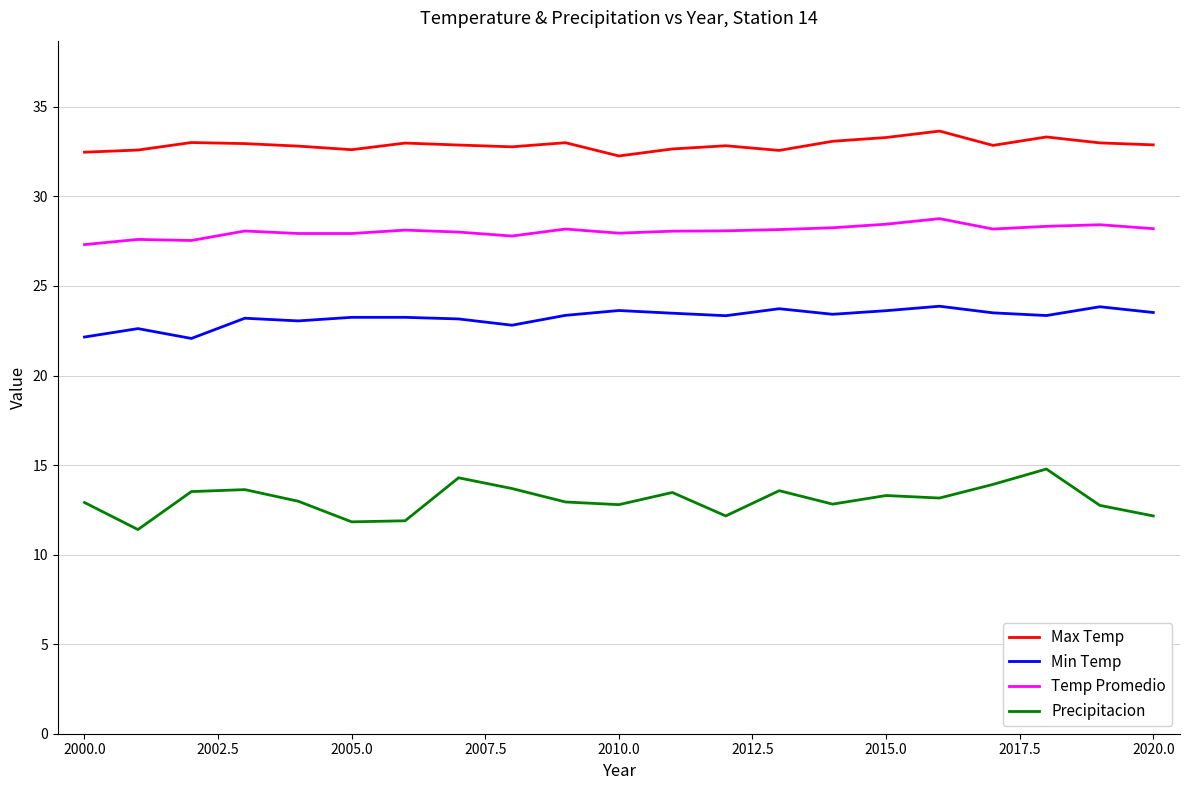

List the series in order of their peak value, lowest first.

Precipitacion, Min Temp, Temp Promedio, Max Temp